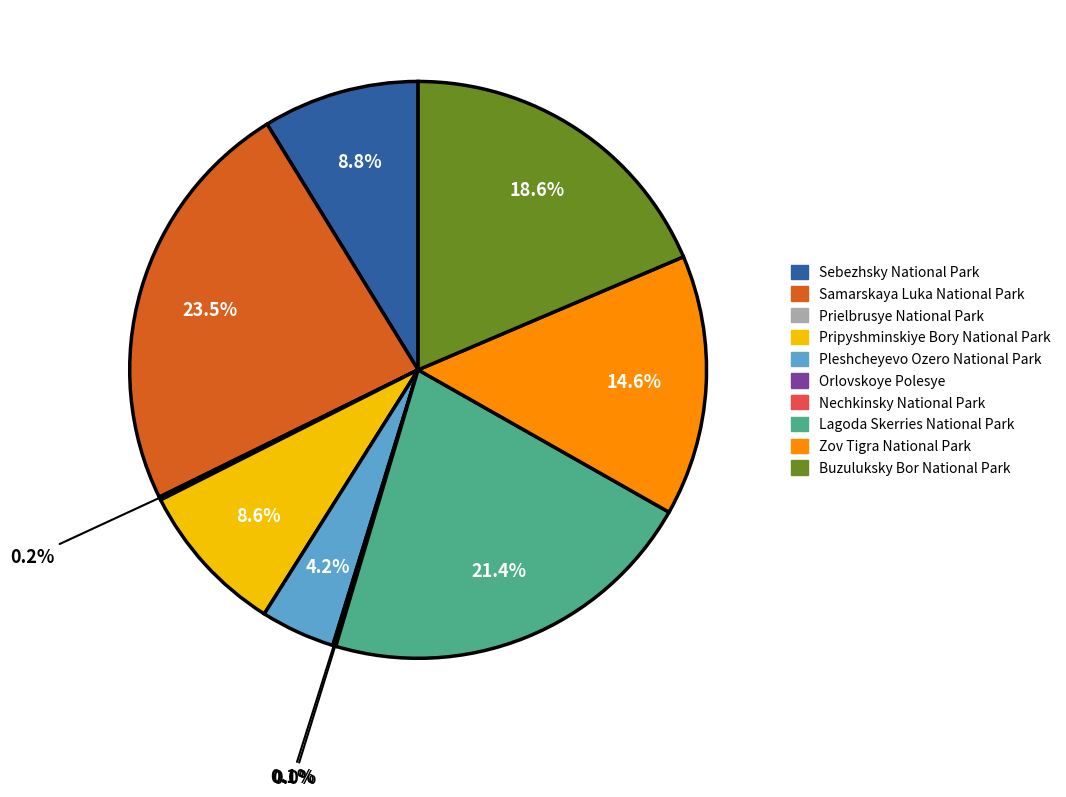

Do Samarskaya Luka National Park and Zov Tigra National Park together represent more than half of the pie?

No